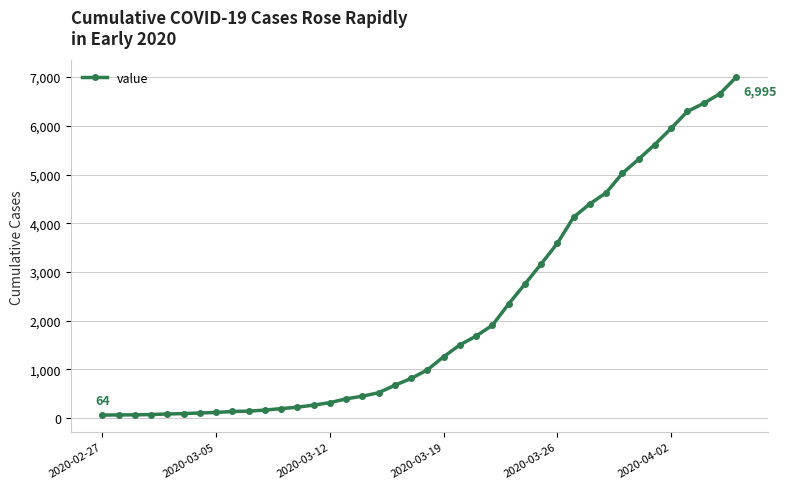

What is the greatest value displayed?

6995